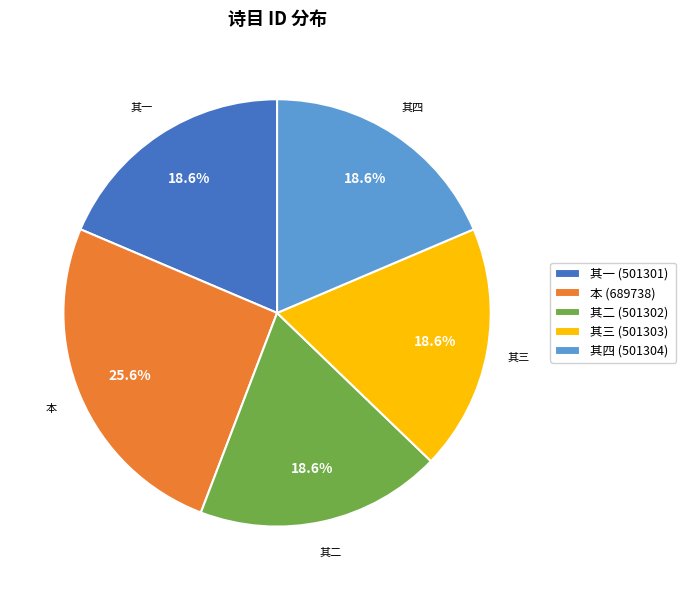

How much of the chart is everything except 本 (689738)?

74.4%